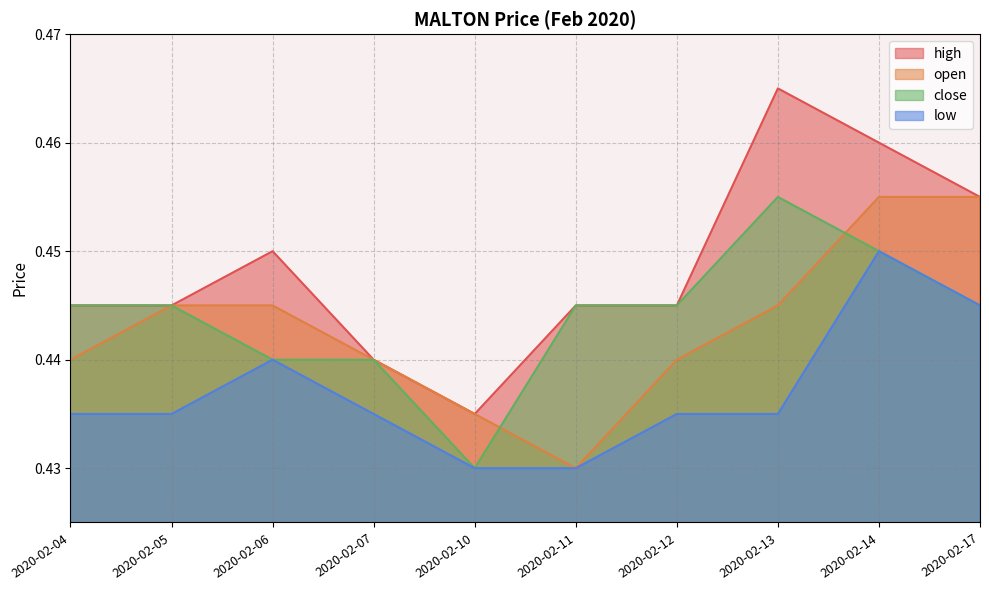

How many low values are between 0 and 1?

10